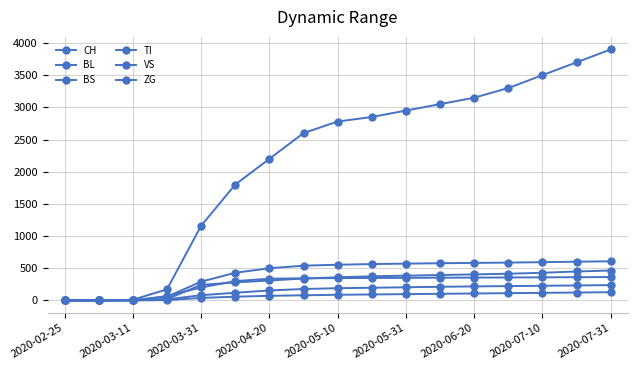

How many values in the CH series are below 2780?

8